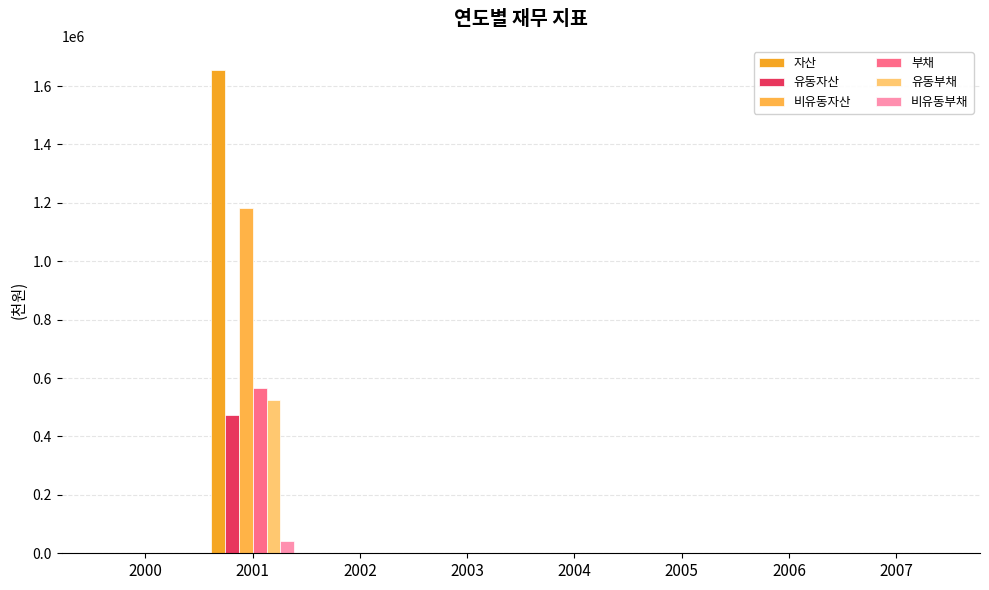

What is the sum of all 유동부채 values?

524941